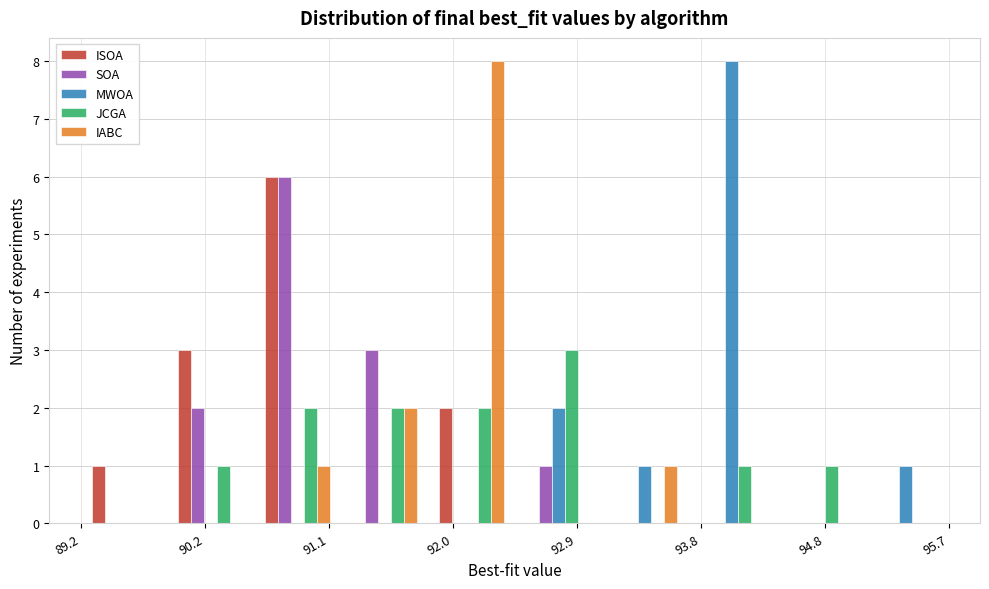

Reading left to right, transcribe this chart: for each range on the x-axis, give the height of each series' bar. Neither the bar edges nor the heights are printed on the chart, so give them approximately, as read against the axes.

89.2 to 89.9: ISOA=1	SOA=0	MWOA=0	JCGA=0	IABC=0
89.9 to 90.5: ISOA=3	SOA=2	MWOA=0	JCGA=1	IABC=0
90.5 to 91.2: ISOA=6	SOA=6	MWOA=0	JCGA=2	IABC=1
91.2 to 91.8: ISOA=0	SOA=3	MWOA=0	JCGA=2	IABC=2
91.8 to 92.5: ISOA=2	SOA=0	MWOA=0	JCGA=2	IABC=8
92.5 to 93.1: ISOA=0	SOA=1	MWOA=2	JCGA=3	IABC=0
93.1 to 93.7: ISOA=0	SOA=0	MWOA=1	JCGA=0	IABC=1
93.7 to 94.4: ISOA=0	SOA=0	MWOA=8	JCGA=1	IABC=0
94.4 to 95.0: ISOA=0	SOA=0	MWOA=0	JCGA=1	IABC=0
95.0 to 95.7: ISOA=0	SOA=0	MWOA=1	JCGA=0	IABC=0